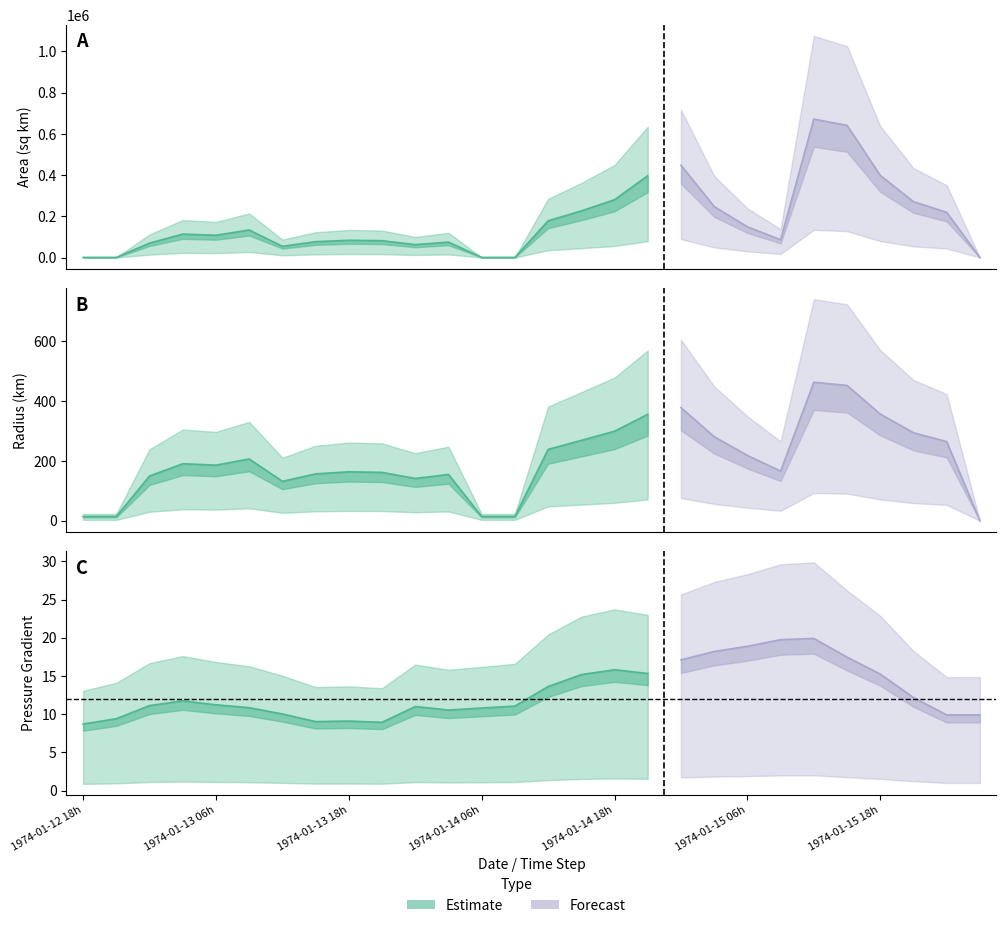

What value does the radius series have at 21?

165.7